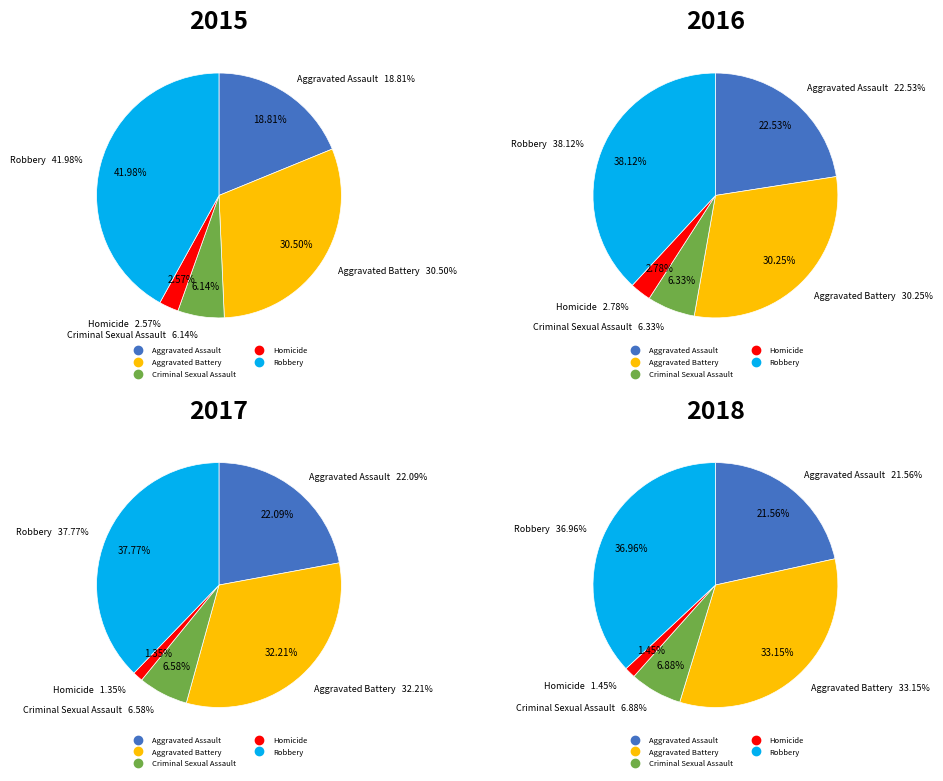

Does any single category account for the majority?

No